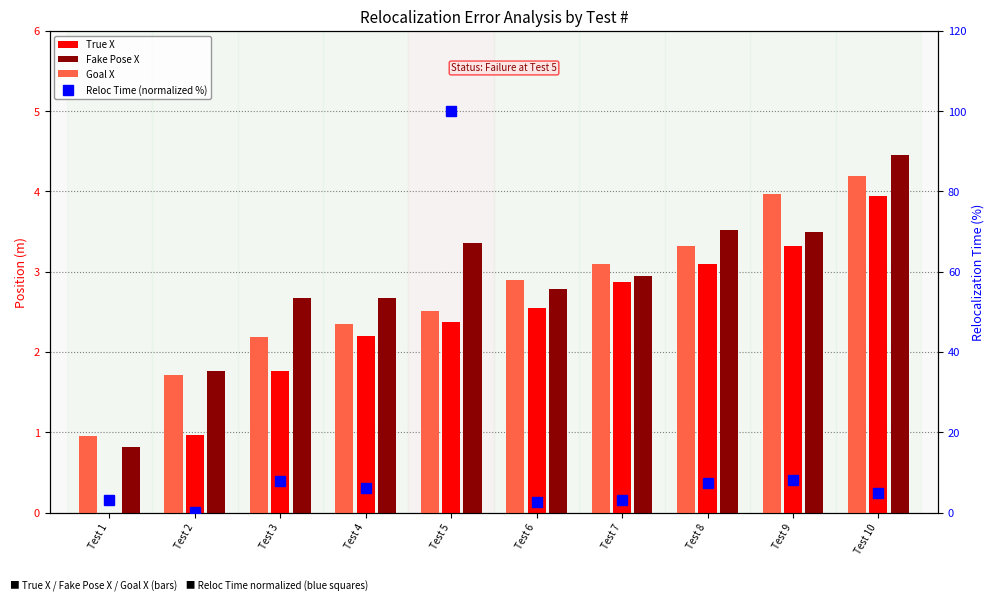

The value of True X at Test 2 is 1.0. True or false?

True